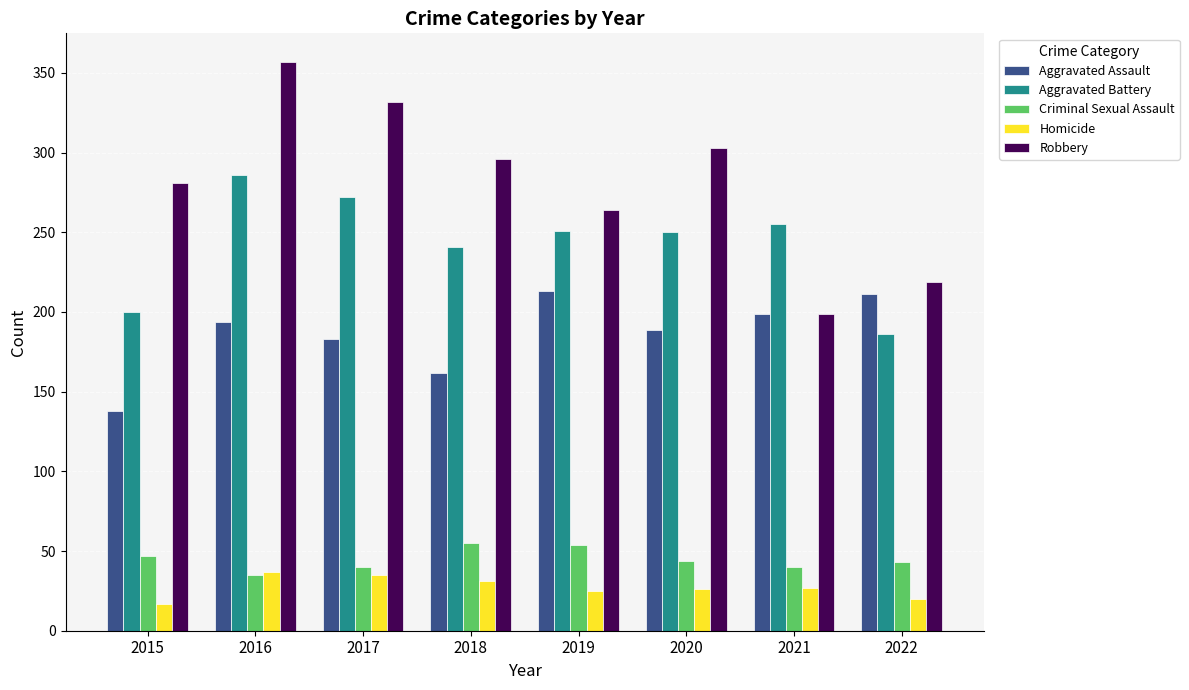

Which label corresponds to the largest value in the chart?

2016